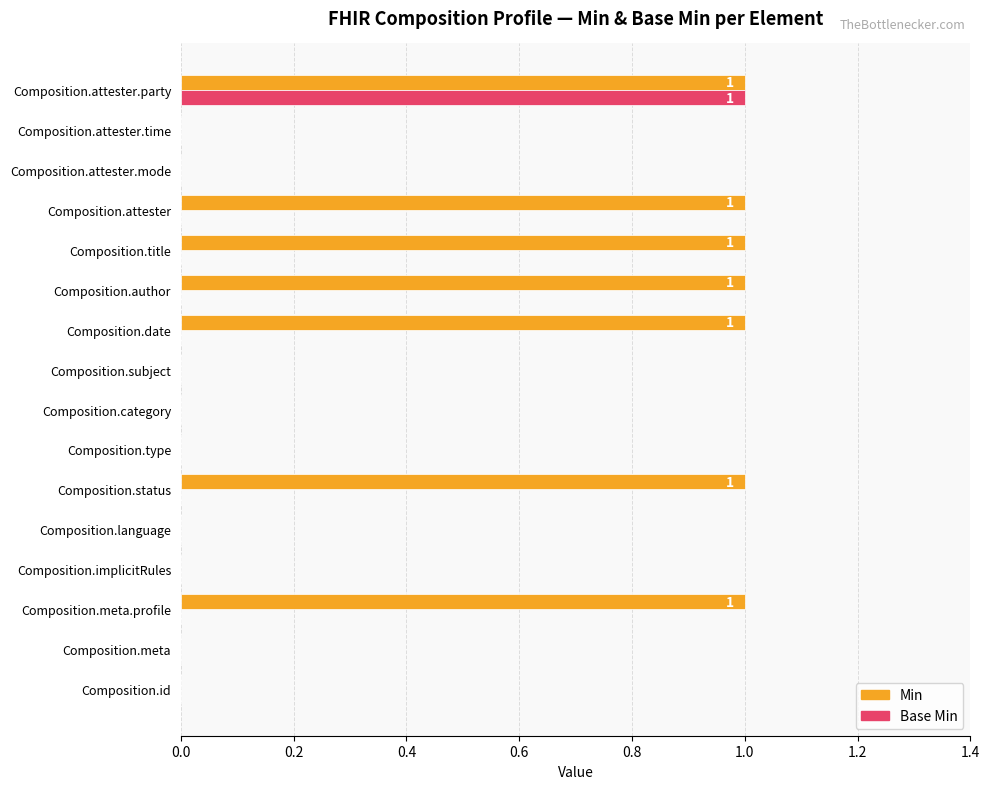

The Base Min series shows -1 at Composition.category. True or false?

False